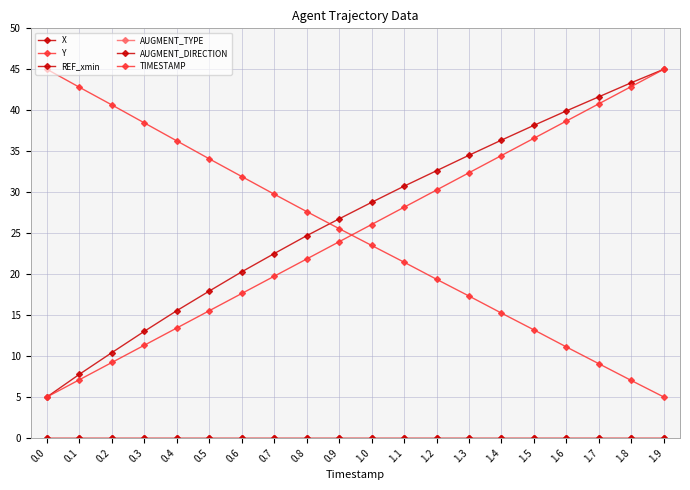

How many data points in Y are above 25?

10